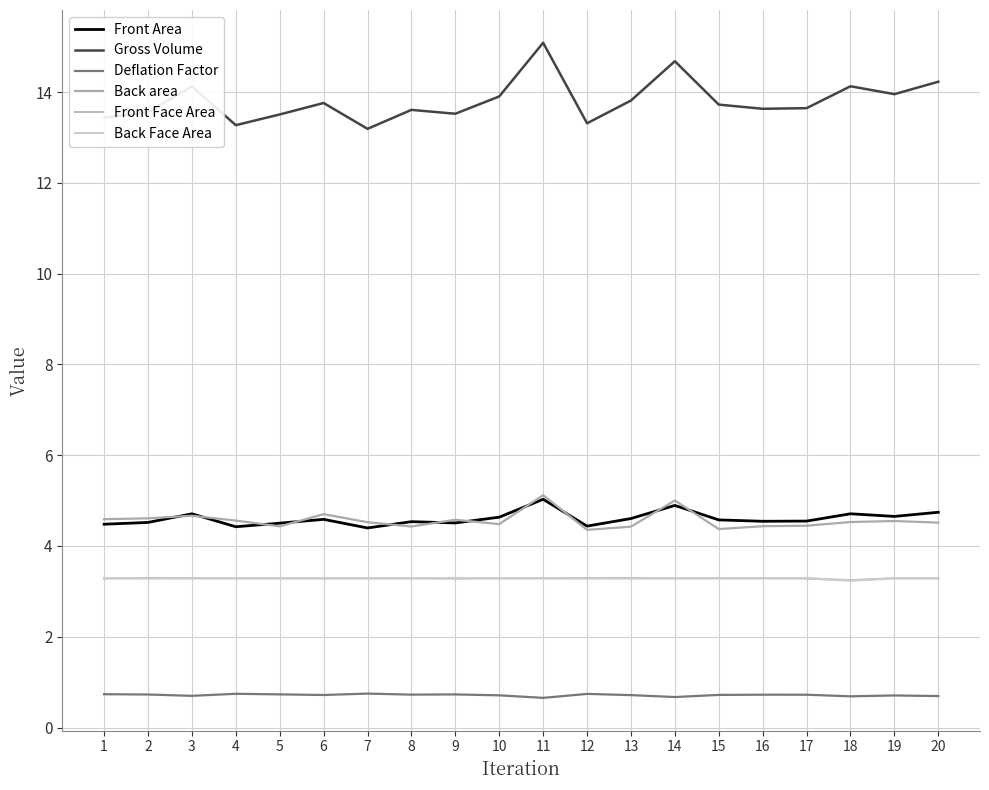

Reading left to right, what are all the values shown in this chart?

Front Area: 4.5	4.5	4.7	4.4	4.5	4.6	4.4	4.5	4.5	4.6	5.0	4.4	4.6	4.9	4.6	4.5	4.5	4.7	4.7	4.7
Gross Volume: 13.4	13.6	14.1	13.3	13.5	13.8	13.2	13.6	13.5	13.9	15.1	13.3	13.8	14.7	13.7	13.6	13.6	14.1	14.0	14.2
Deflation Factor: 0.7	0.7	0.7	0.7	0.7	0.7	0.7	0.7	0.7	0.7	0.7	0.7	0.7	0.7	0.7	0.7	0.7	0.7	0.7	0.7
Back area: 4.6	4.6	4.7	4.6	4.4	4.7	4.5	4.4	4.6	4.5	5.1	4.4	4.4	5.0	4.4	4.4	4.4	4.5	4.5	4.5
Front Face Area: 3.3	3.3	3.3	3.3	3.3	3.3	3.3	3.3	3.3	3.3	3.3	3.3	3.3	3.3	3.3	3.3	3.3	3.2	3.3	3.3
Back Face Area: 3.3	3.3	3.3	3.3	3.3	3.3	3.3	3.3	3.3	3.3	3.3	3.3	3.3	3.3	3.3	3.3	3.3	3.2	3.3	3.3